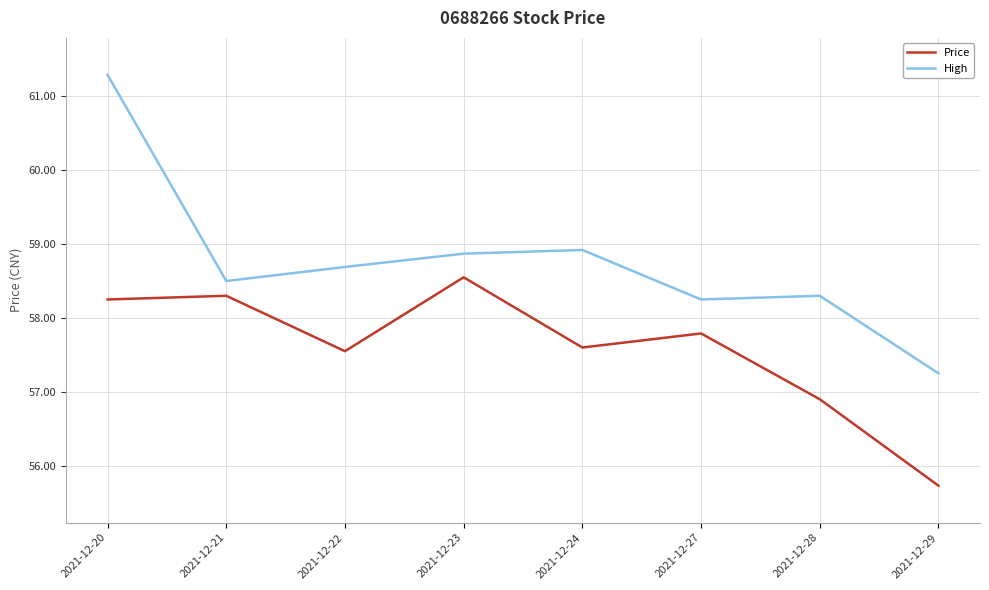

Is this an area chart (filled region under the line)?

No